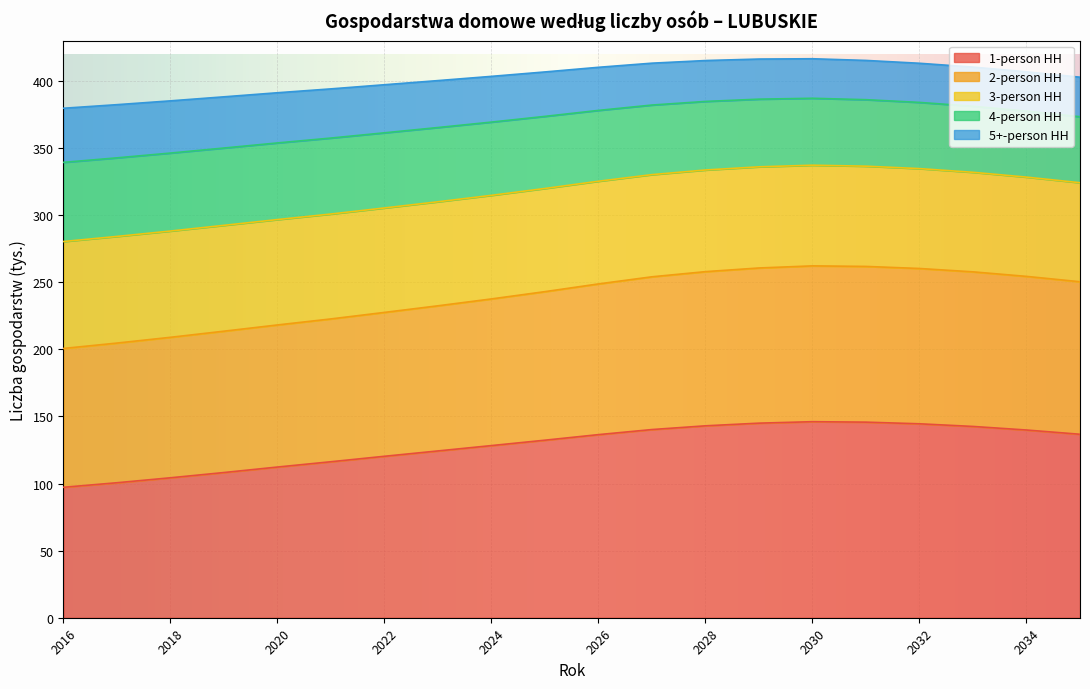

How many lines are shown in the chart?

5